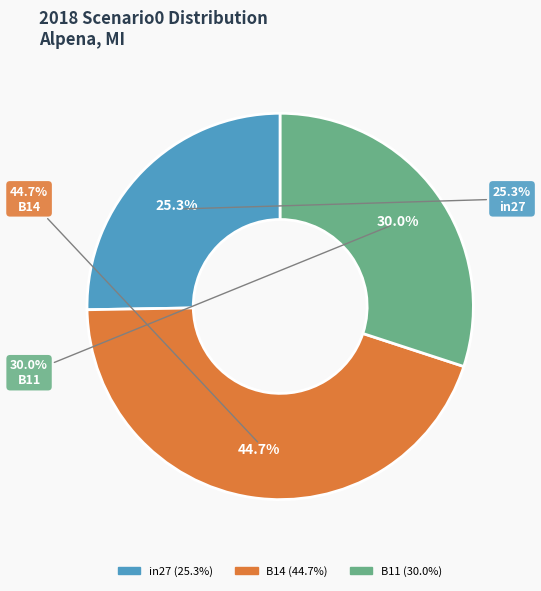

To the nearest percent, what is the difference between the largest and smallest slice percentages?

19%